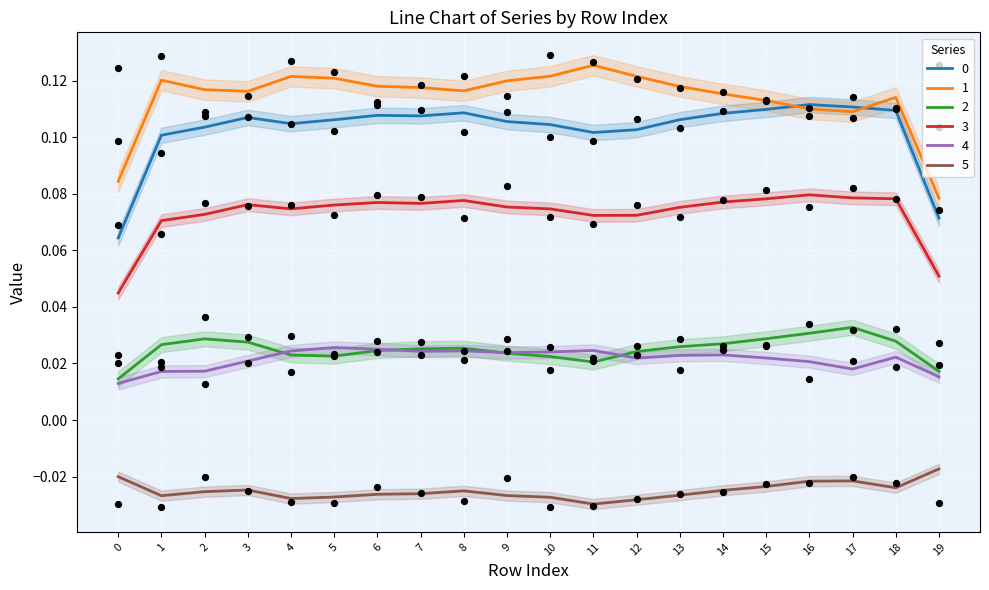

Which series has the widest spread of Y values?

1